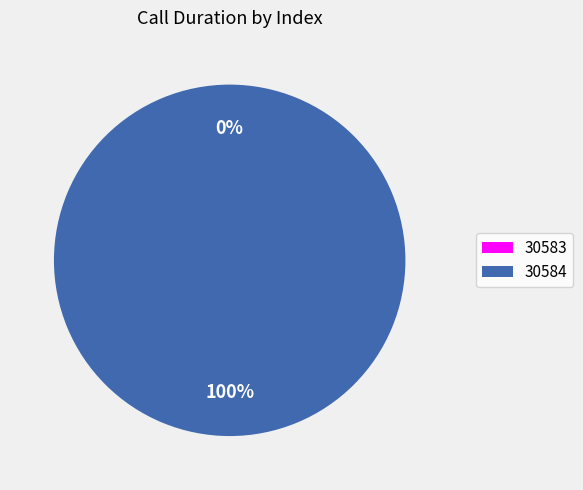

Rank the categories by value from highest to lowest.

30584, 30583